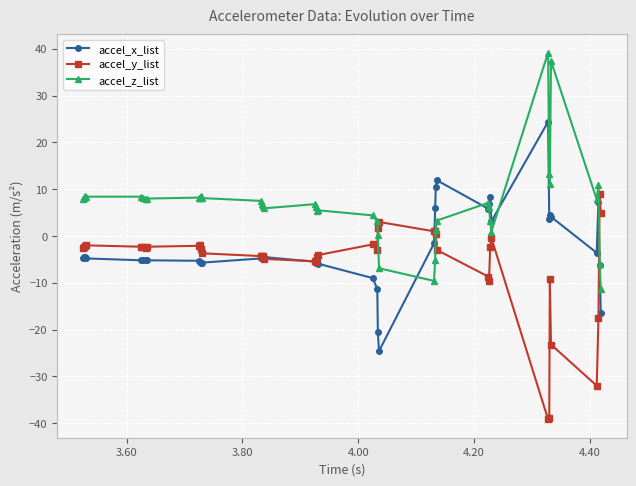

What is the value of the accel_y_list point at the 34th from the left?

-38.9